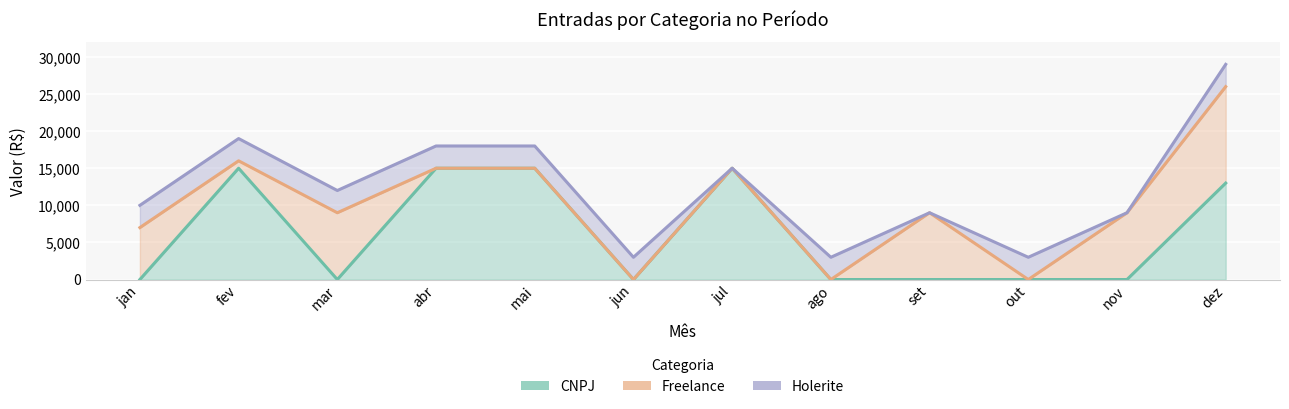

Which series has the largest range (max minus min)?

Freelance